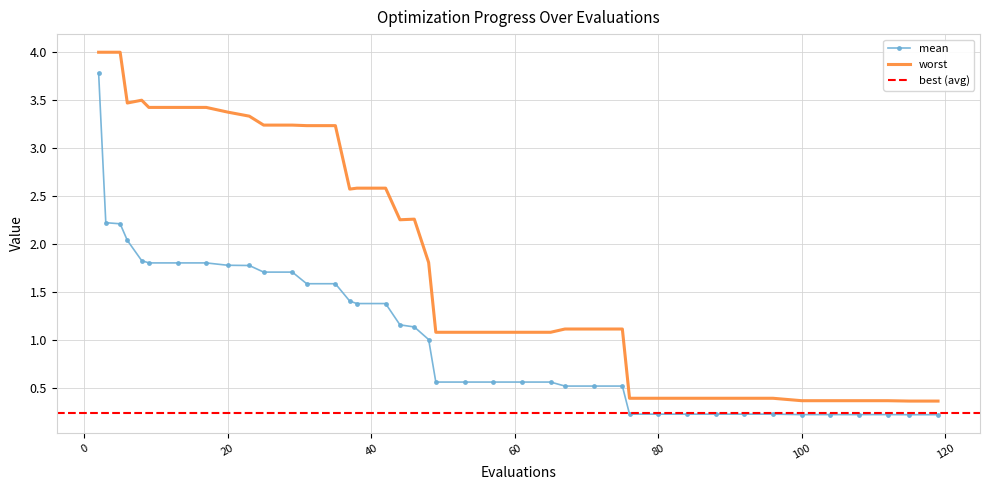

Reading left to right, list all the values displayed in this chart.

mean: 2=3.8	3=2.2	5=2.2	6=2.0	8=1.8	9=1.8	13=1.8	17=1.8	20=1.8	23=1.8	25=1.7	29=1.7	31=1.6	35=1.6	37=1.4	38=1.4	42=1.4	44=1.2	46=1.1	48=1.0	49=0.6	53=0.6	57=0.6	61=0.6	65=0.6	67=0.5	71=0.5	75=0.5	76=0.2	80=0.2	84=0.2	88=0.2	92=0.2	96=0.2	100=0.2	104=0.2	108=0.2	112=0.2	115=0.2	119=0.2
worst: 2=4.0	3=4.0	5=4.0	6=3.5	8=3.5	9=3.4	13=3.4	17=3.4	20=3.4	23=3.3	25=3.2	29=3.2	31=3.2	35=3.2	37=2.6	38=2.6	42=2.6	44=2.3	46=2.3	48=1.8	49=1.1	53=1.1	57=1.1	61=1.1	65=1.1	67=1.1	71=1.1	75=1.1	76=0.4	80=0.4	84=0.4	88=0.4	92=0.4	96=0.4	100=0.4	104=0.4	108=0.4	112=0.4	115=0.4	119=0.4